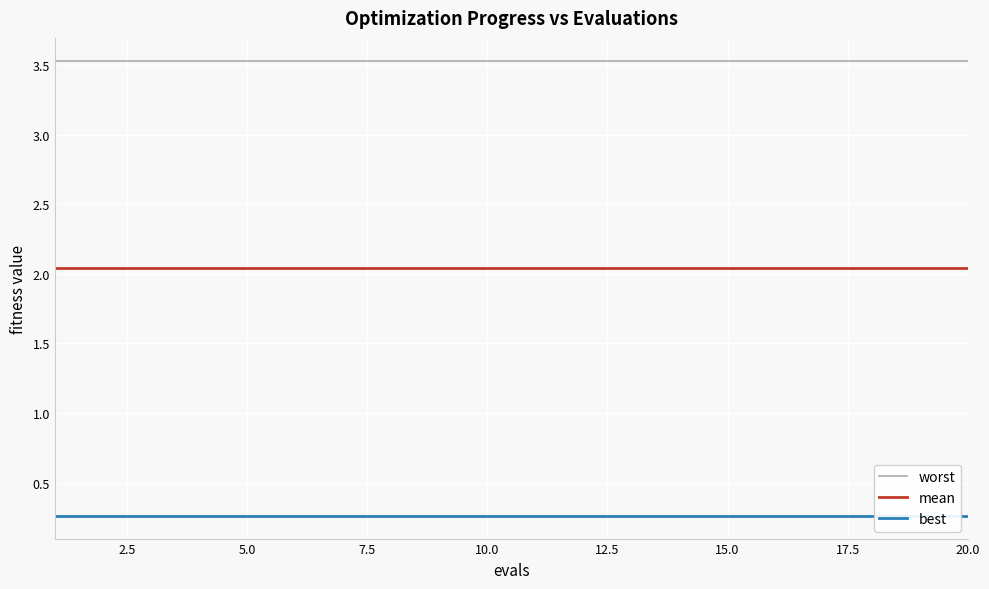

True or false: worst and mean intersect in this chart.

False